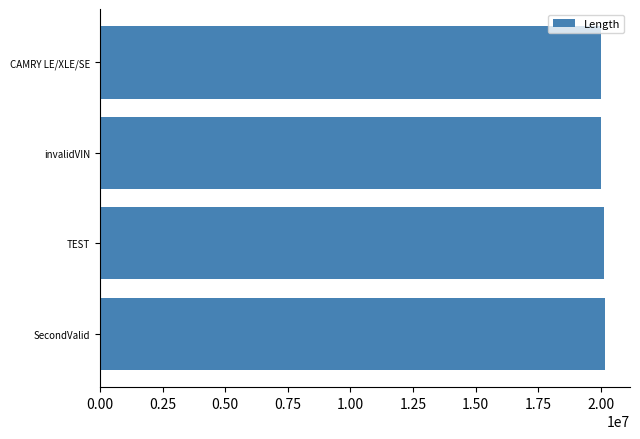

Is it true that the value at SecondValid is 20150101?

True